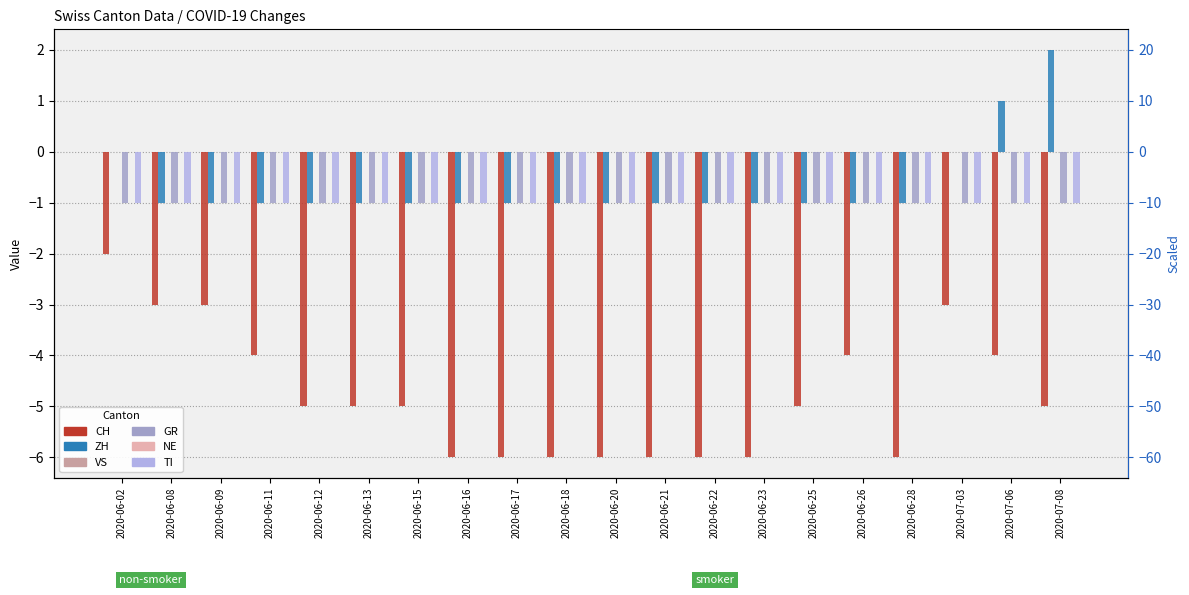

True or false: GR has a value of -1 at 2020-06-21.

False